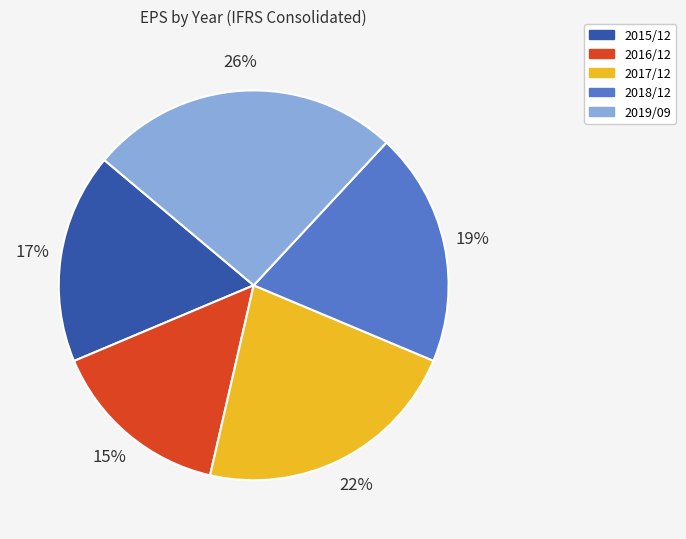

To the nearest percent, what portion does 2016/12 represent?

15%